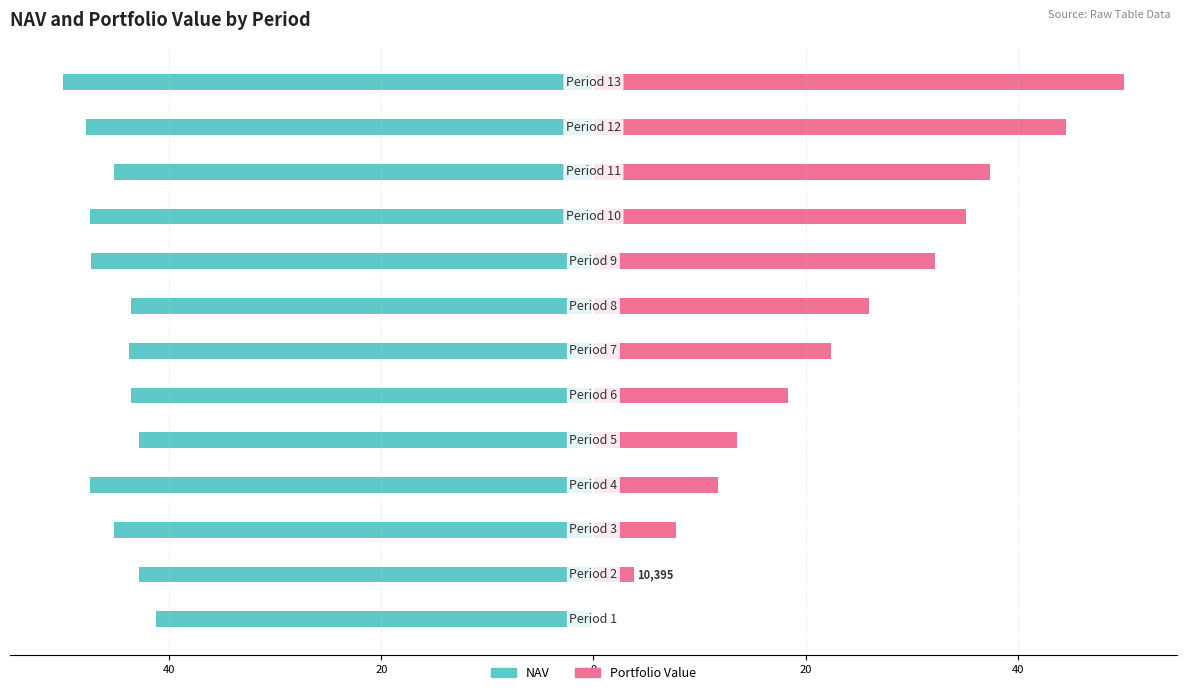

How many categories are shown in the chart?

13